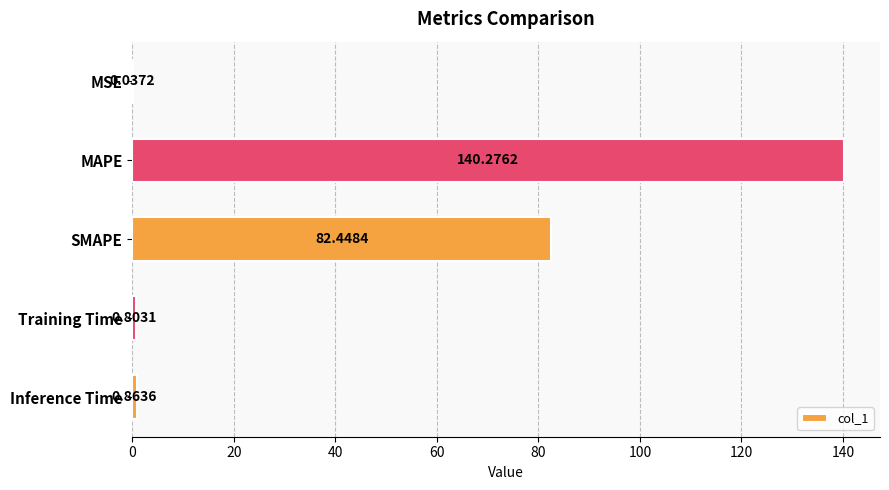

What is the sum of the values at Inference Time and SMAPE?

83.3